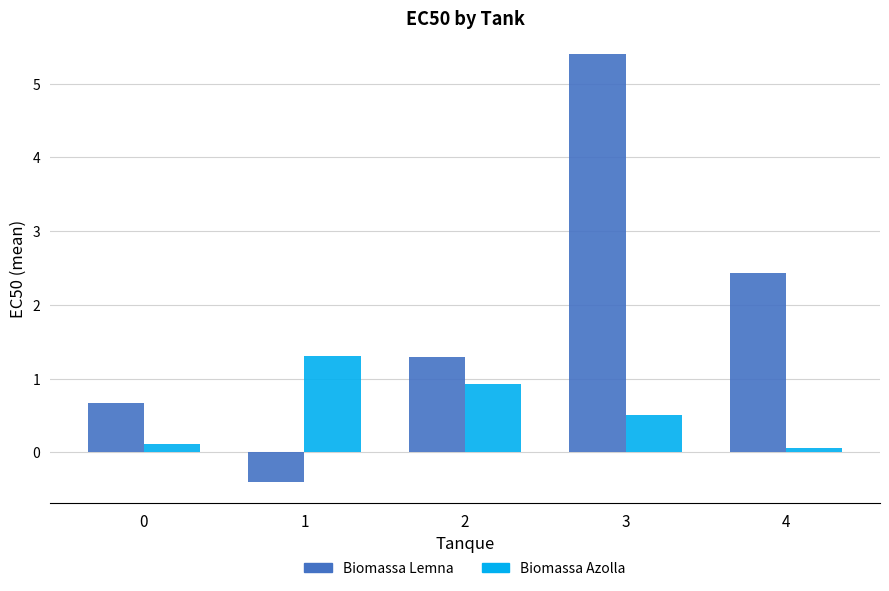

What is the value of the Biomassa Azolla bar at the 2nd from the left?

1.3